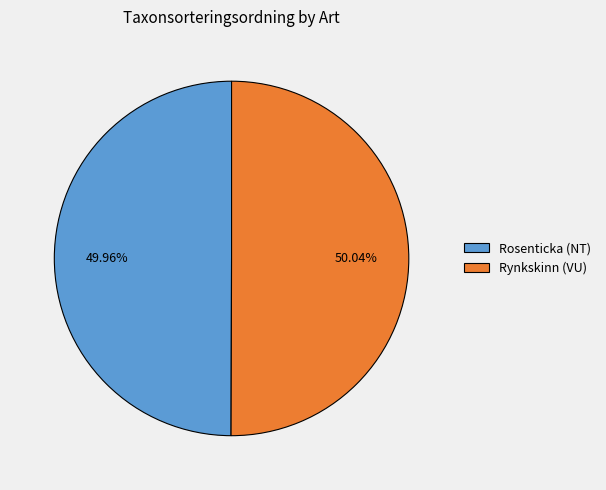

The Rosenticka (NT) slice represents 50% of the pie. True or false?

True